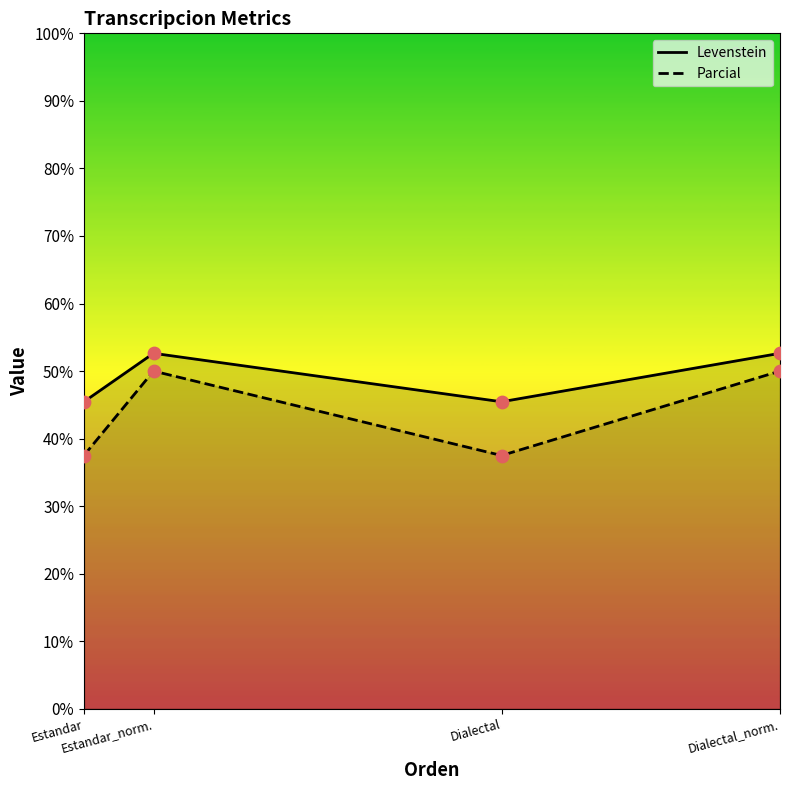

Which series contains the lowest Y value?

Parcial